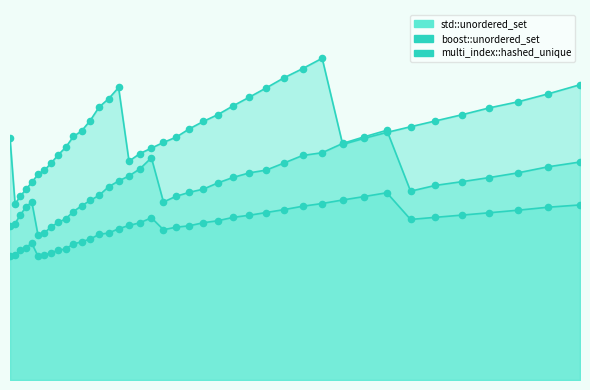

At which category is the sum across all series the highest?

40863